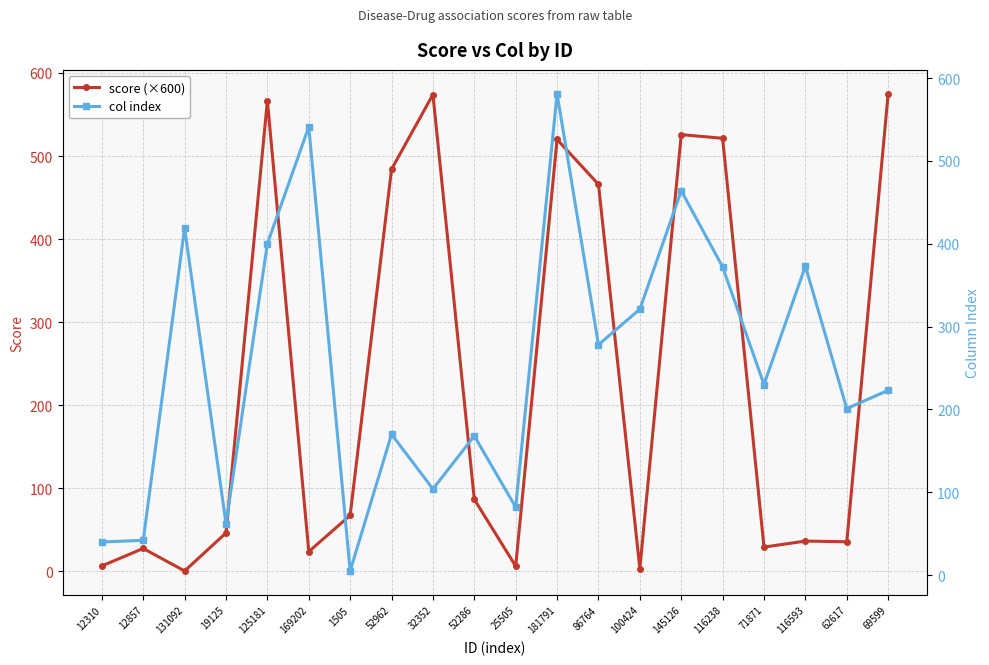

What is the lowest value of the col index series?

5.0